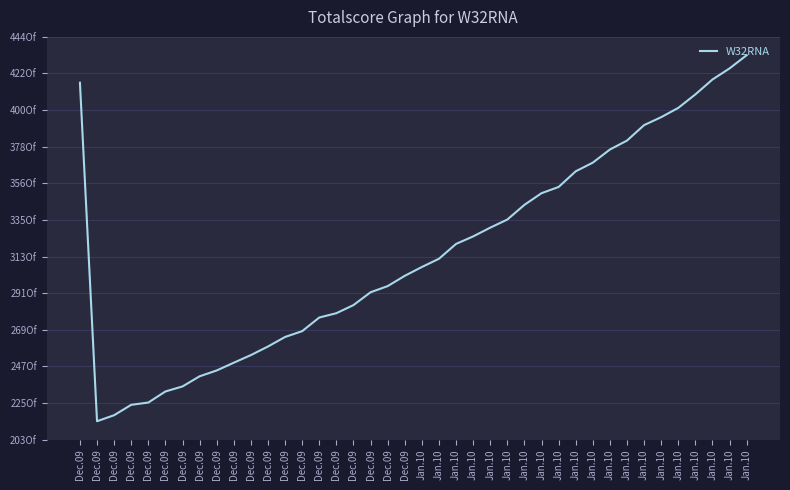

Between Dec.09 and Jan.10, which is larger?

Jan.10